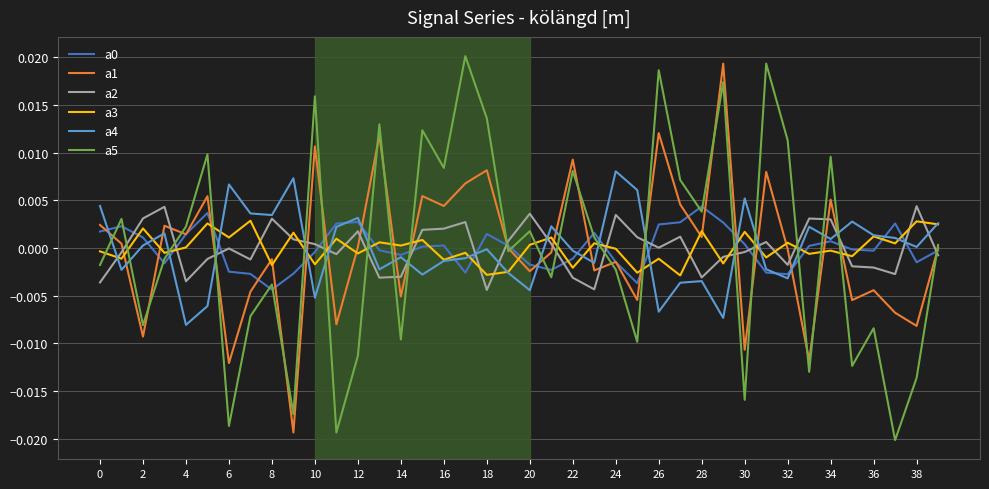

How many values in a5 are below zero?

20